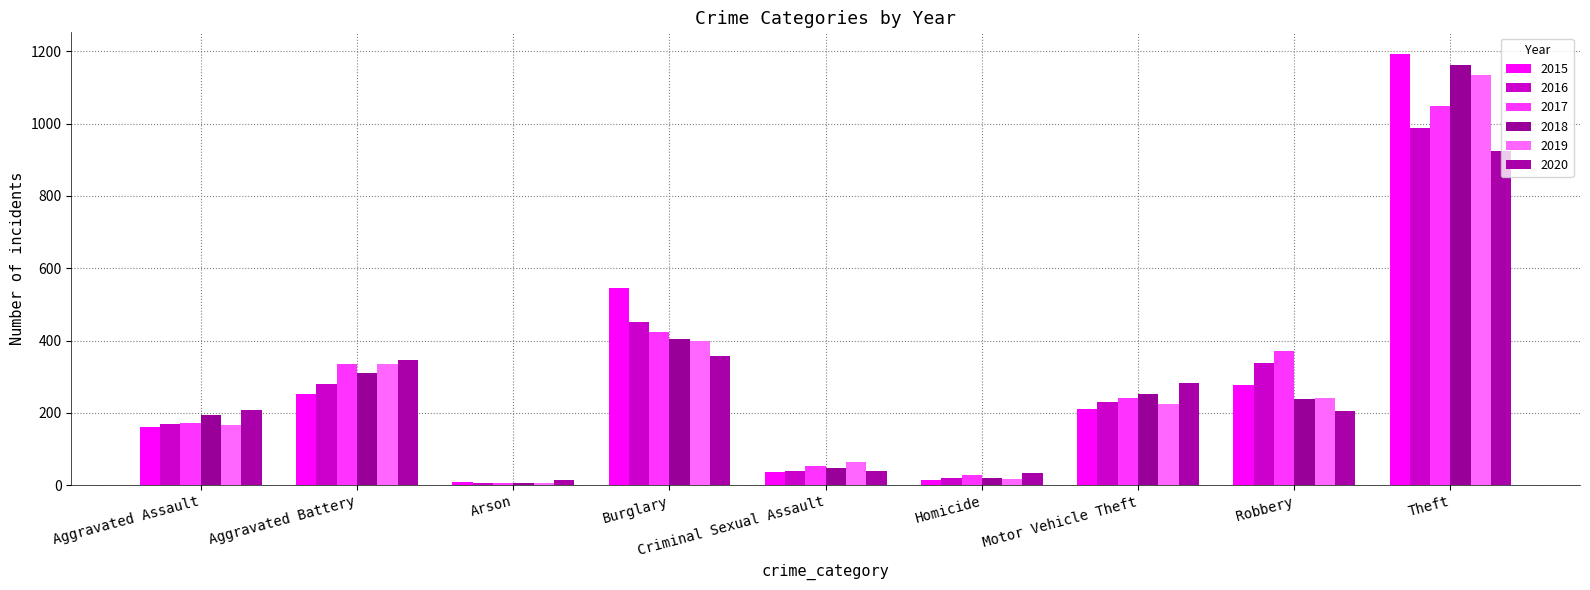

Reading left to right, transcribe all the data shown in this chart.

2015: 160	253	8	546	36	14	211	277	1193
2016: 169	281	6	452	39	19	231	337	988
2017: 172	334	7	424	54	29	241	371	1049
2018: 193	310	6	405	47	21	251	239	1161
2019: 167	334	7	399	63	18	225	241	1135
2020: 209	345	13	358	39	33	283	204	925